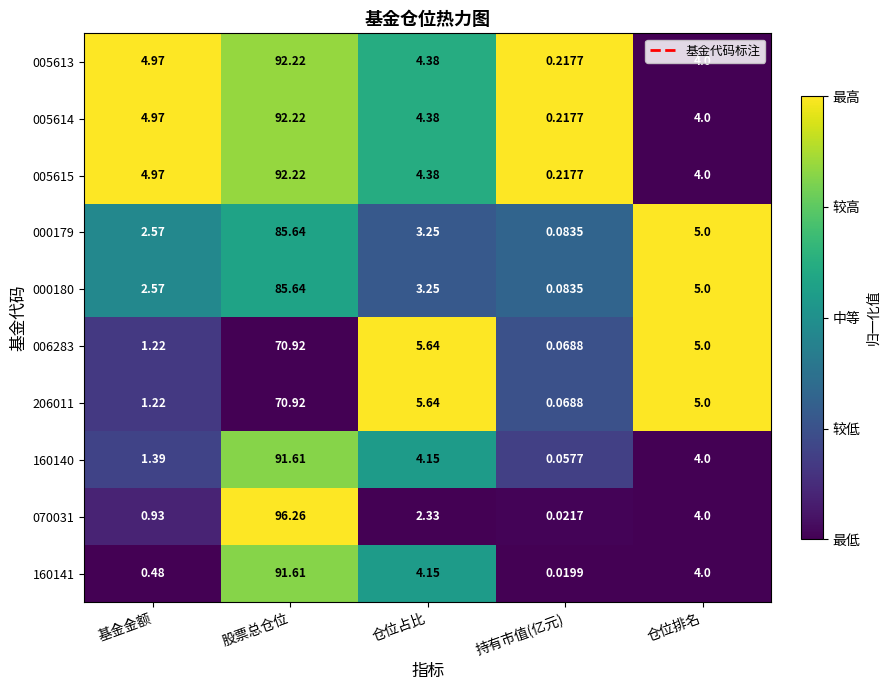

Is the value of 000180 at 仓位排名 greater than the value of 006283 at 持有市值(亿元)?

Yes